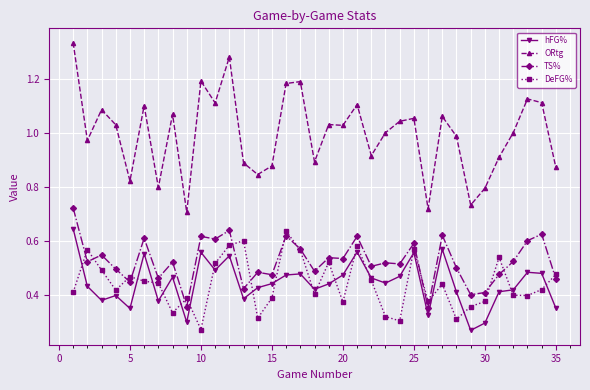

True or false: hFG% has more than 1 interior local peaks.

True